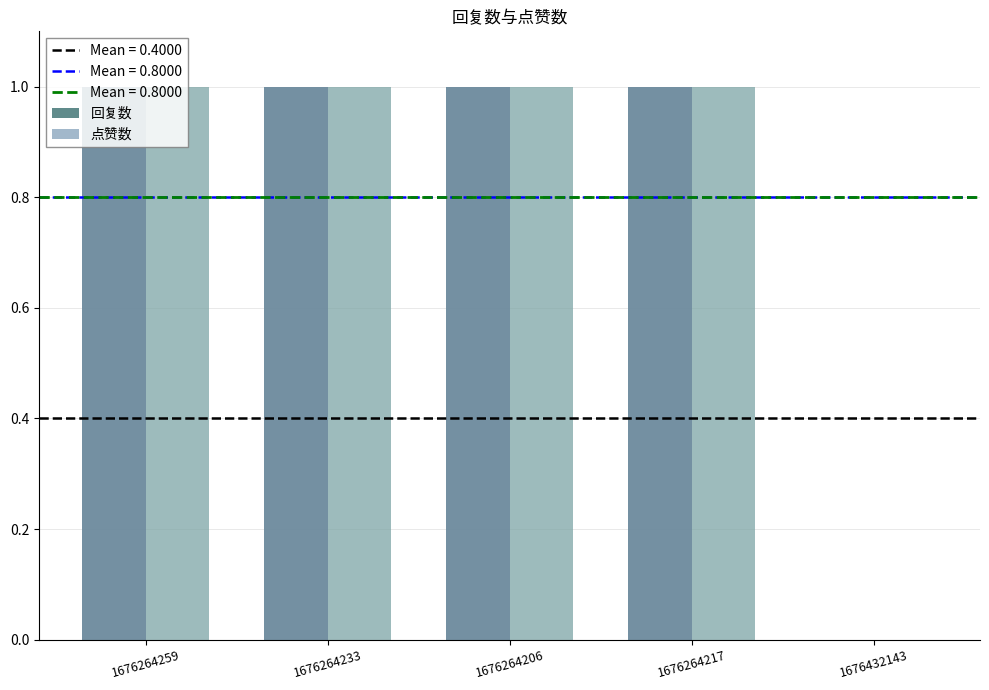

Rank the series by their maximum value, from lowest to highest.

回复数, 点赞数